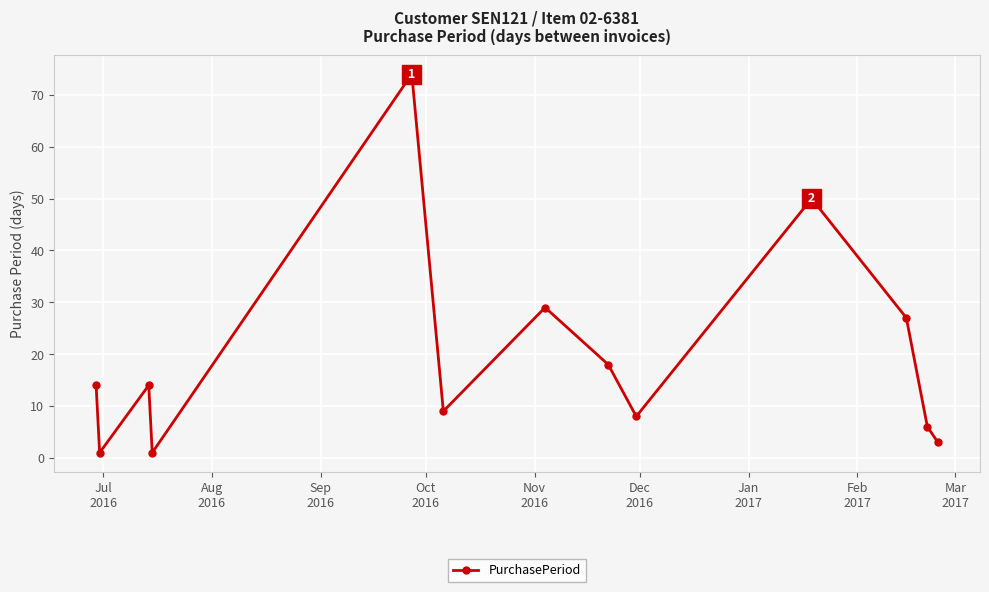

Does the chart display data point markers on the line(s)?

Yes